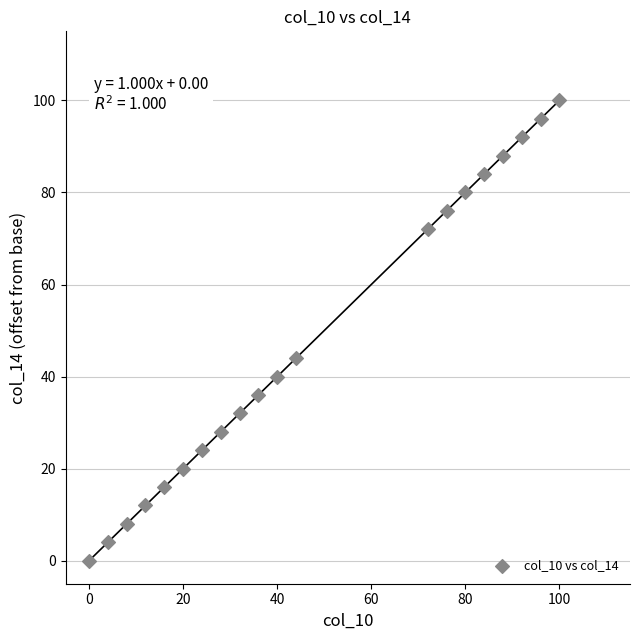

What Y value in the scatter plot is closest to 50?

44